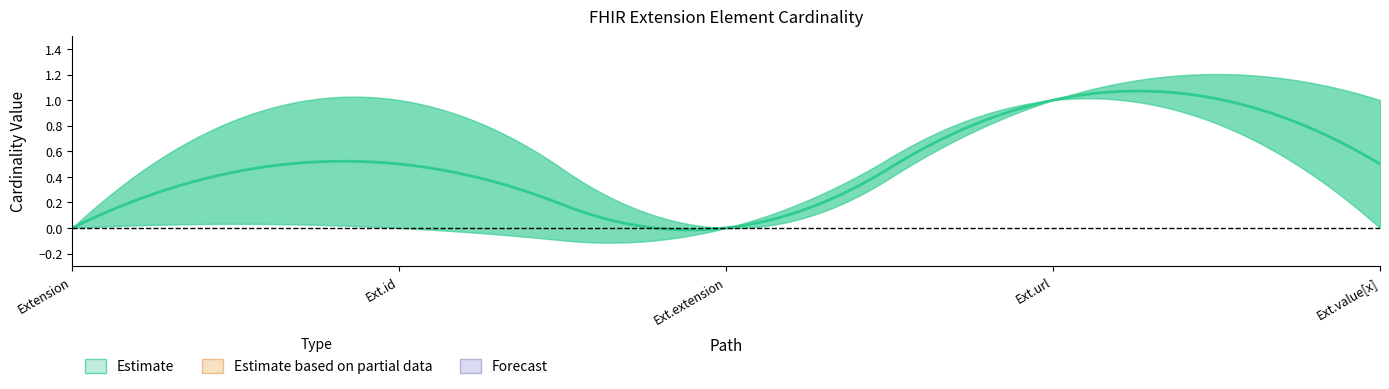

Is it true that Min equals -1 at Extension.id?

False